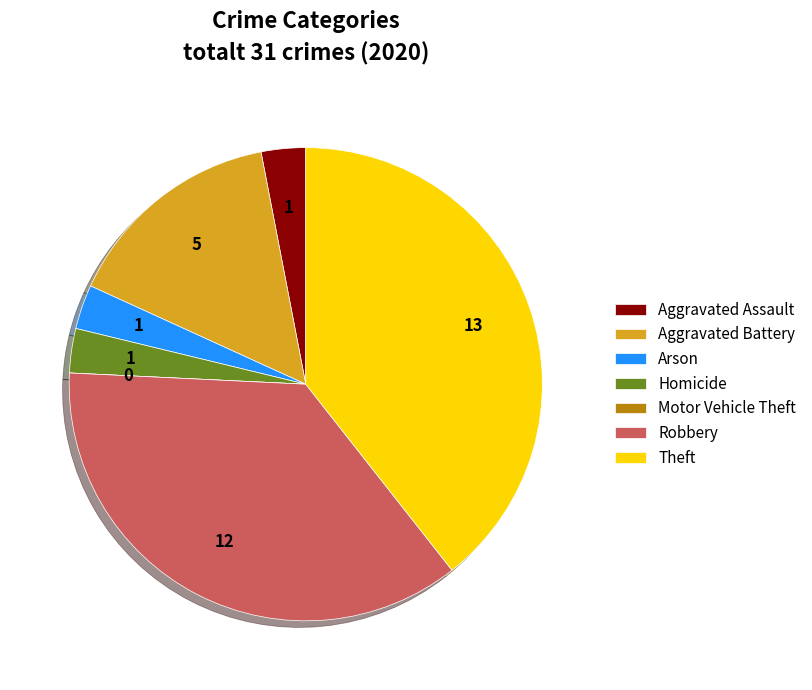

Does Arson represent more than half of the total?

No